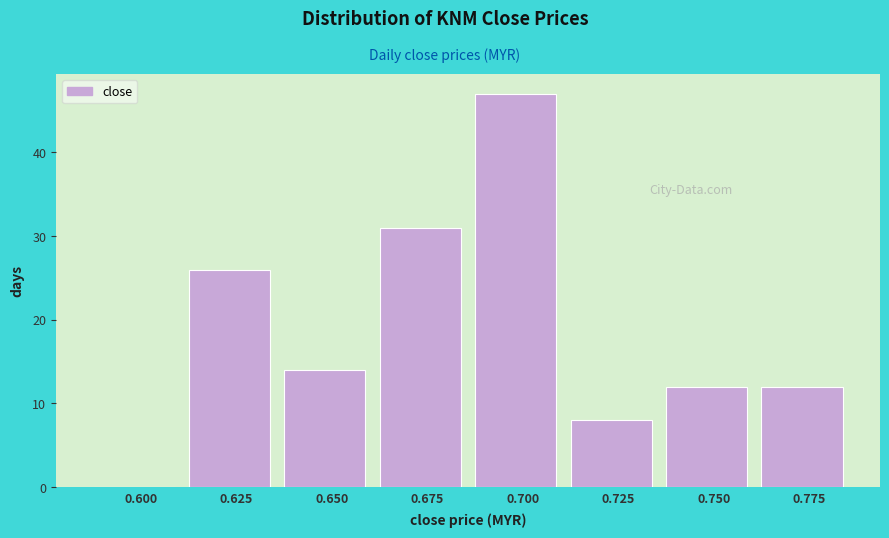

Reading right to left, what are all the values shown in this chart?

0.775=12	0.750=12	0.725=8	0.700=47	0.675=31	0.650=14	0.625=26	0.600=0